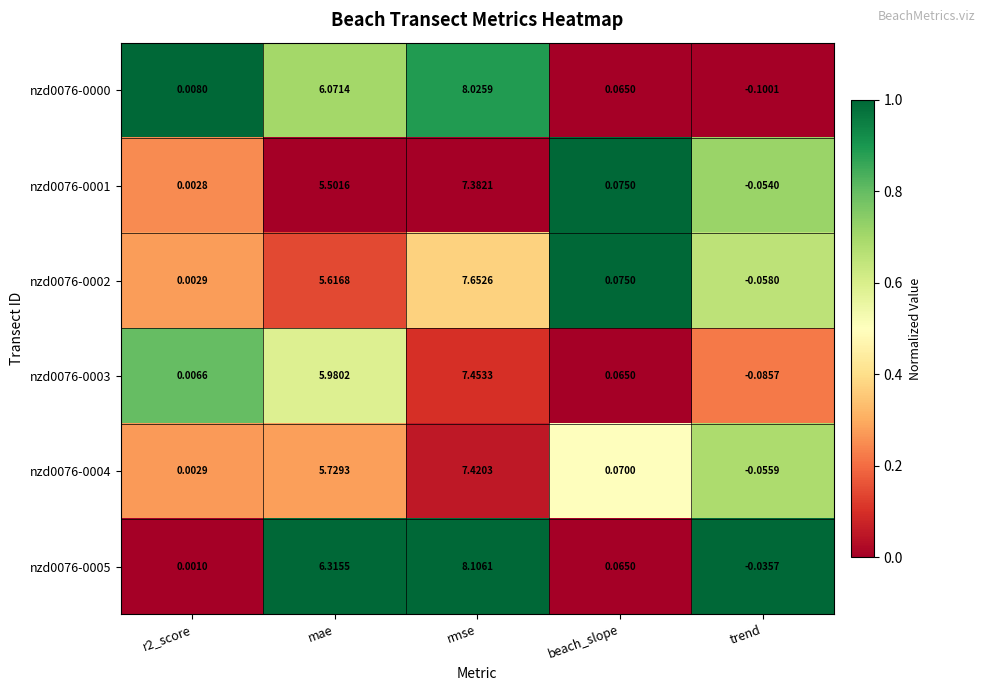

Which label corresponds to the largest value in the chart?

rmse